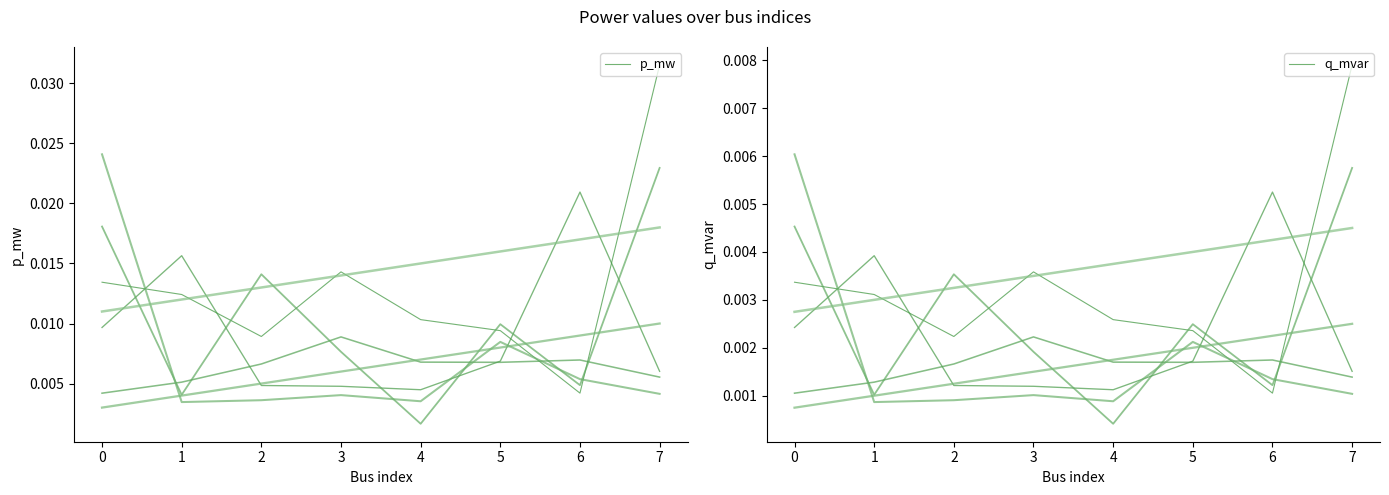

At how many categories does at least one series exceed 0?

8